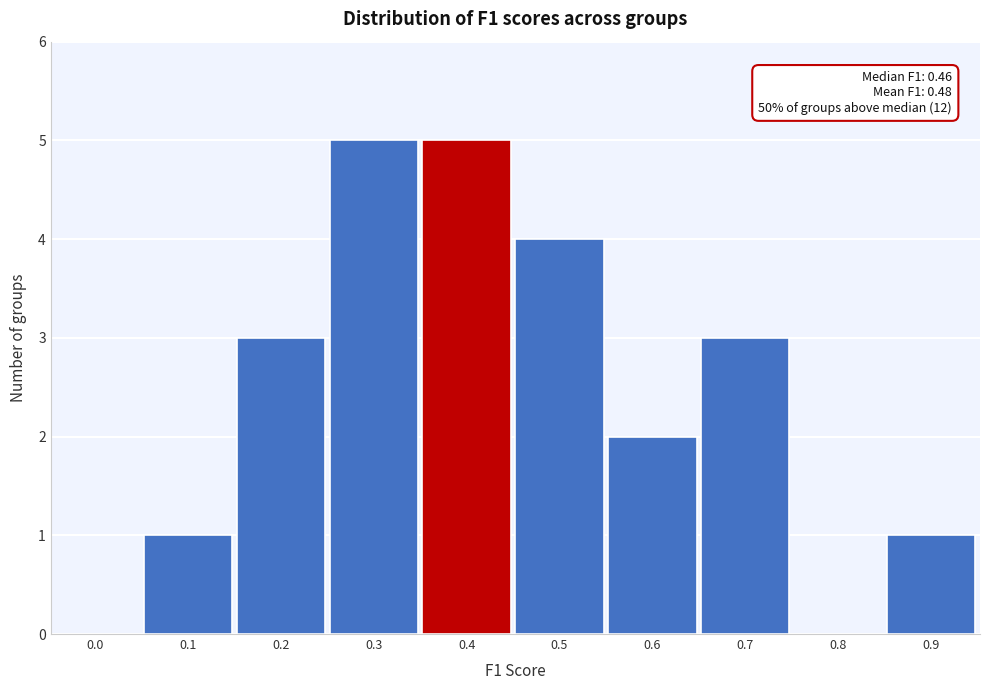

Reading left to right, transcribe all the data shown in this chart.

0.0=0	0.1=1	0.2=3	0.3=5	0.4=5	0.5=4	0.6=2	0.7=3	0.8=0	0.9=1